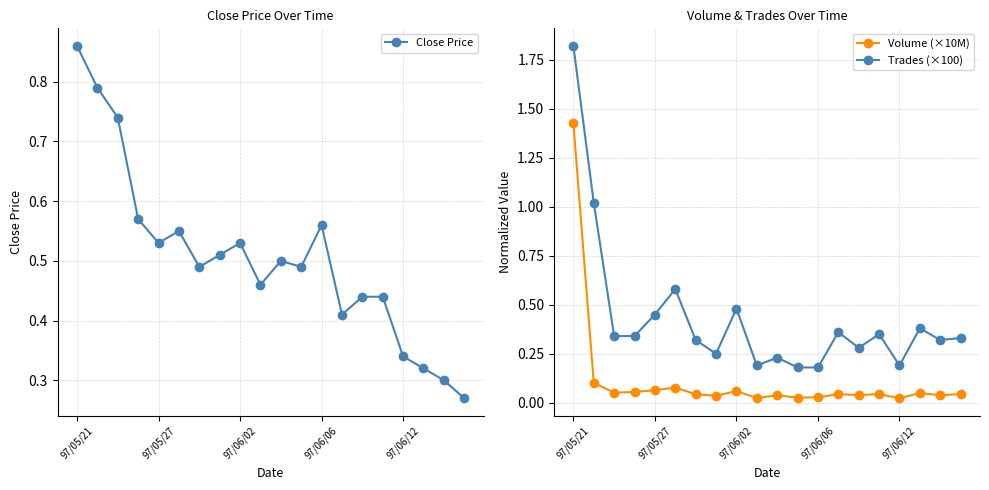

True or false: Close Price and Volume (×10M) cross at least once.

True